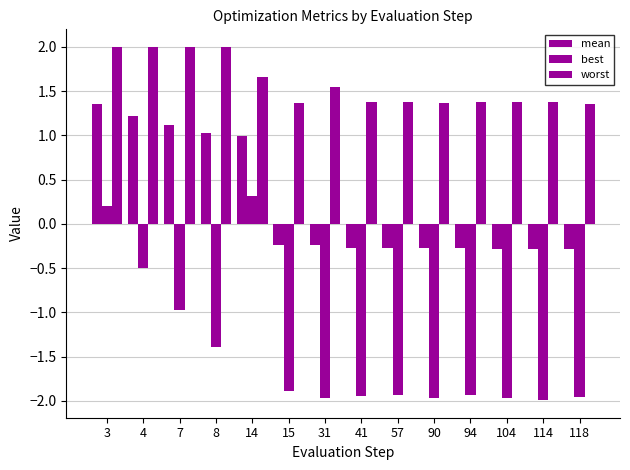

How many distinct data groups are displayed?

3